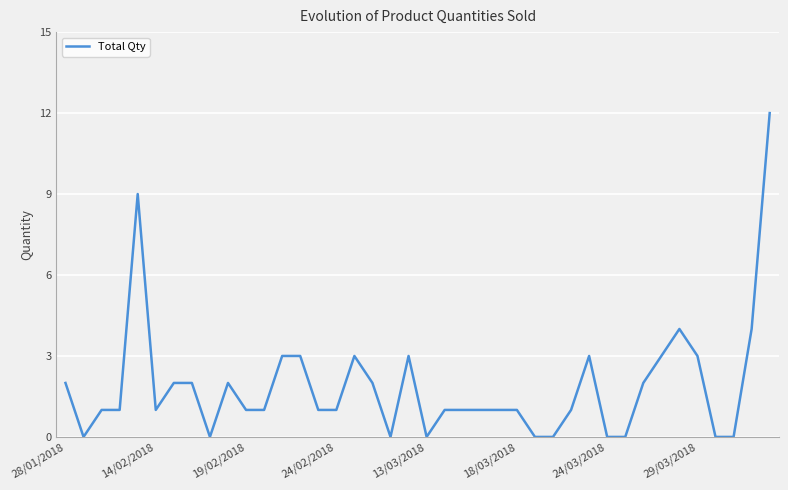

What is the maximum value shown in the chart?

12